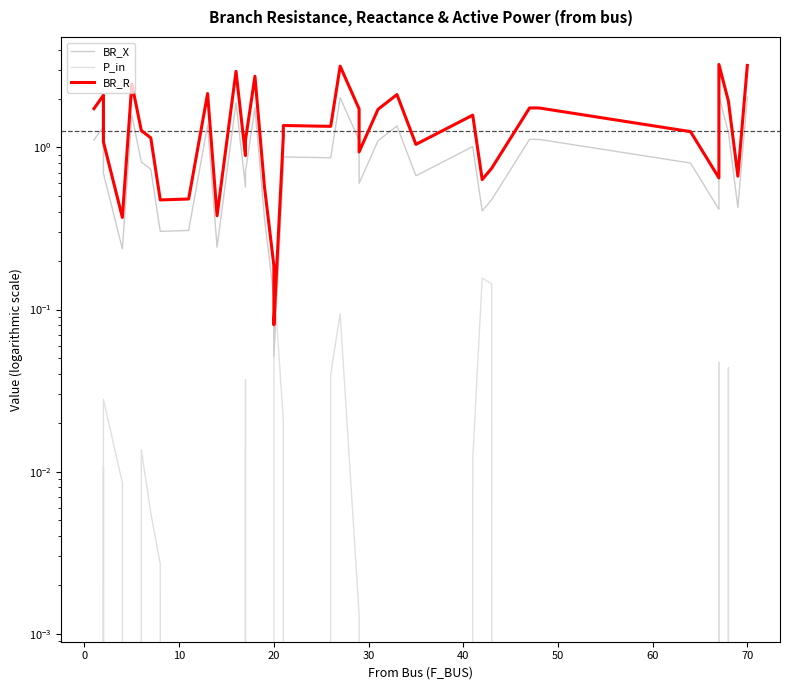

At how many categories does at least one series exceed 0?

40